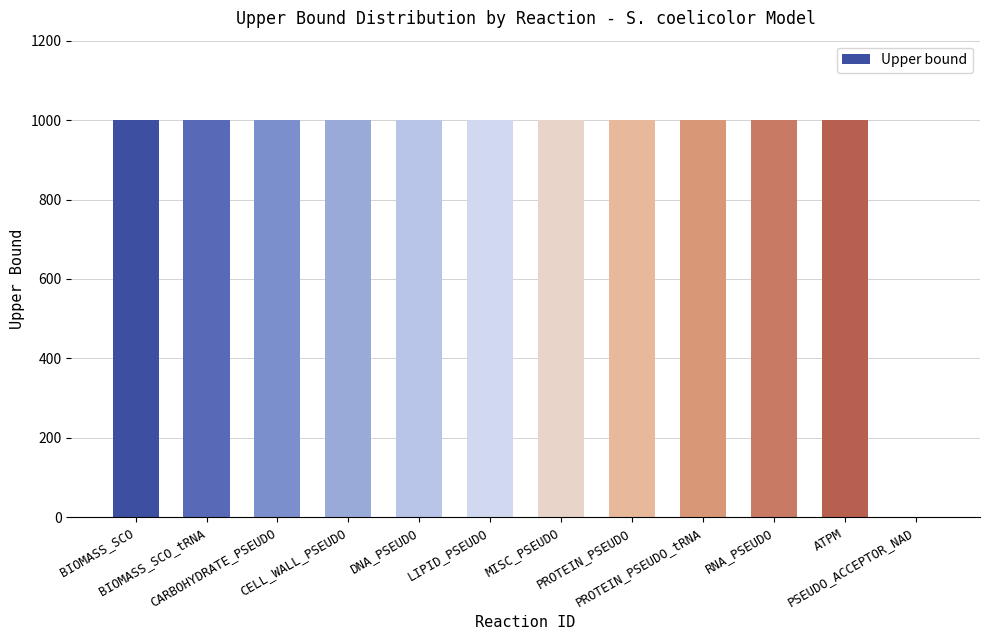

How many positive values are there?

11